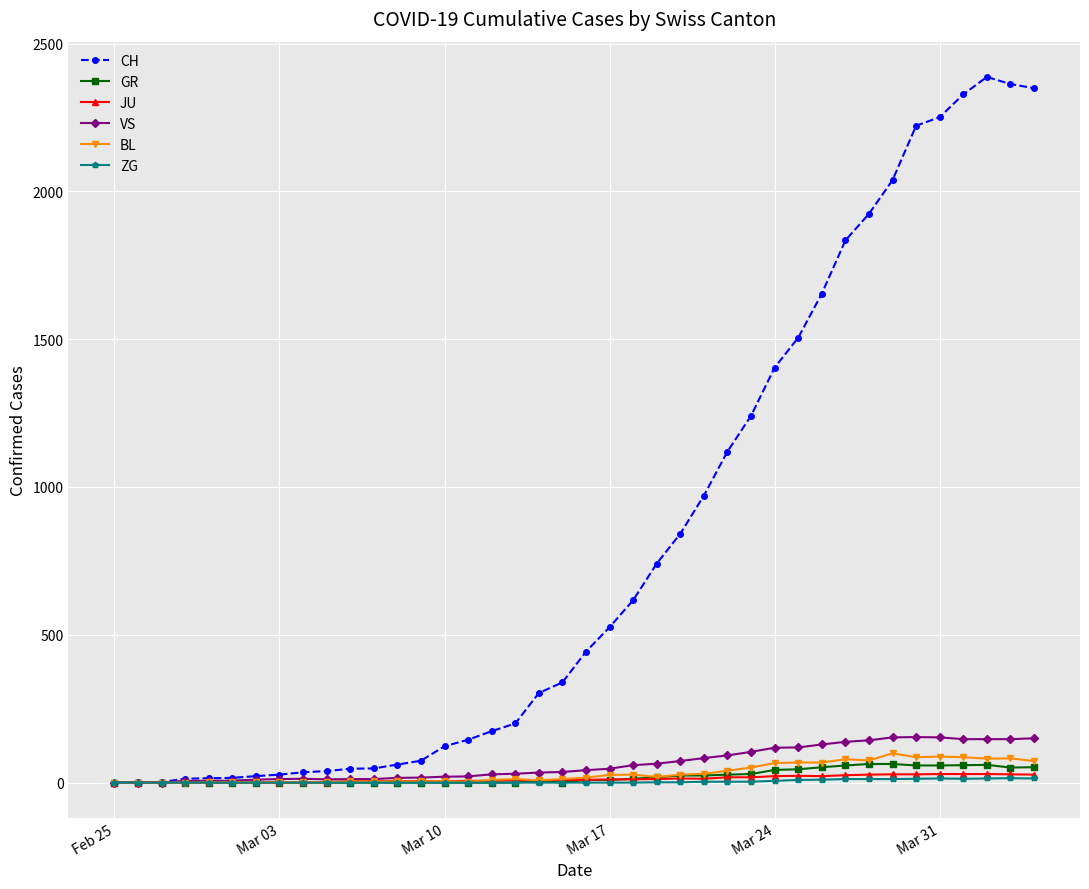

At how many categories does at least one series exceed 403?

20